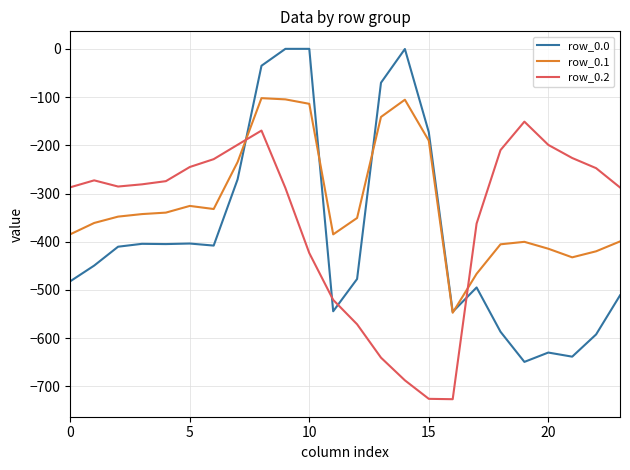

Which series has the widest spread of values?

row_0.0